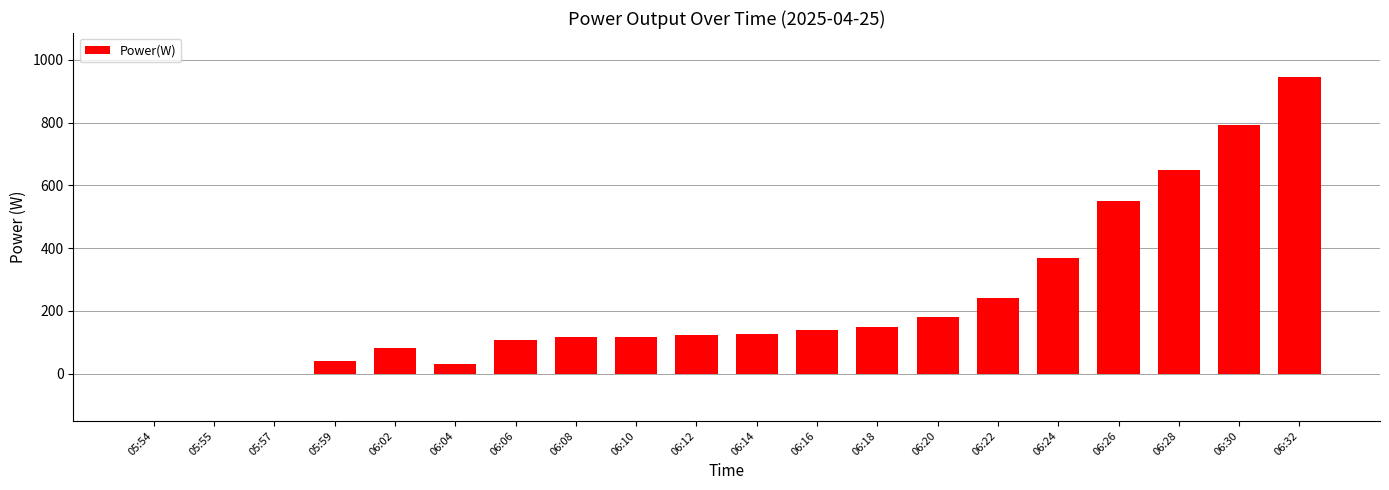

What is the change in value from 05:57 to 06:18?

+150